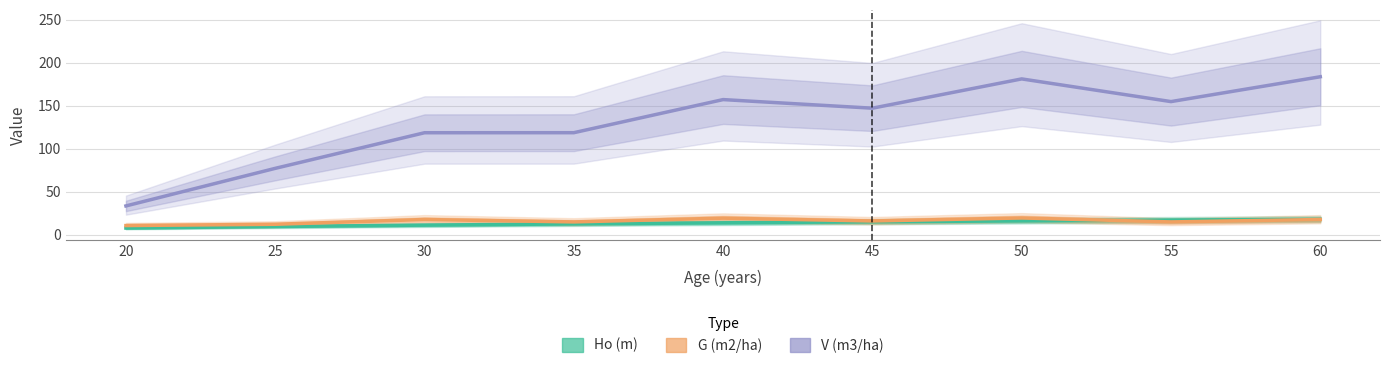

True or false: V (m3/ha) and Ho (m) cross at least once.

False